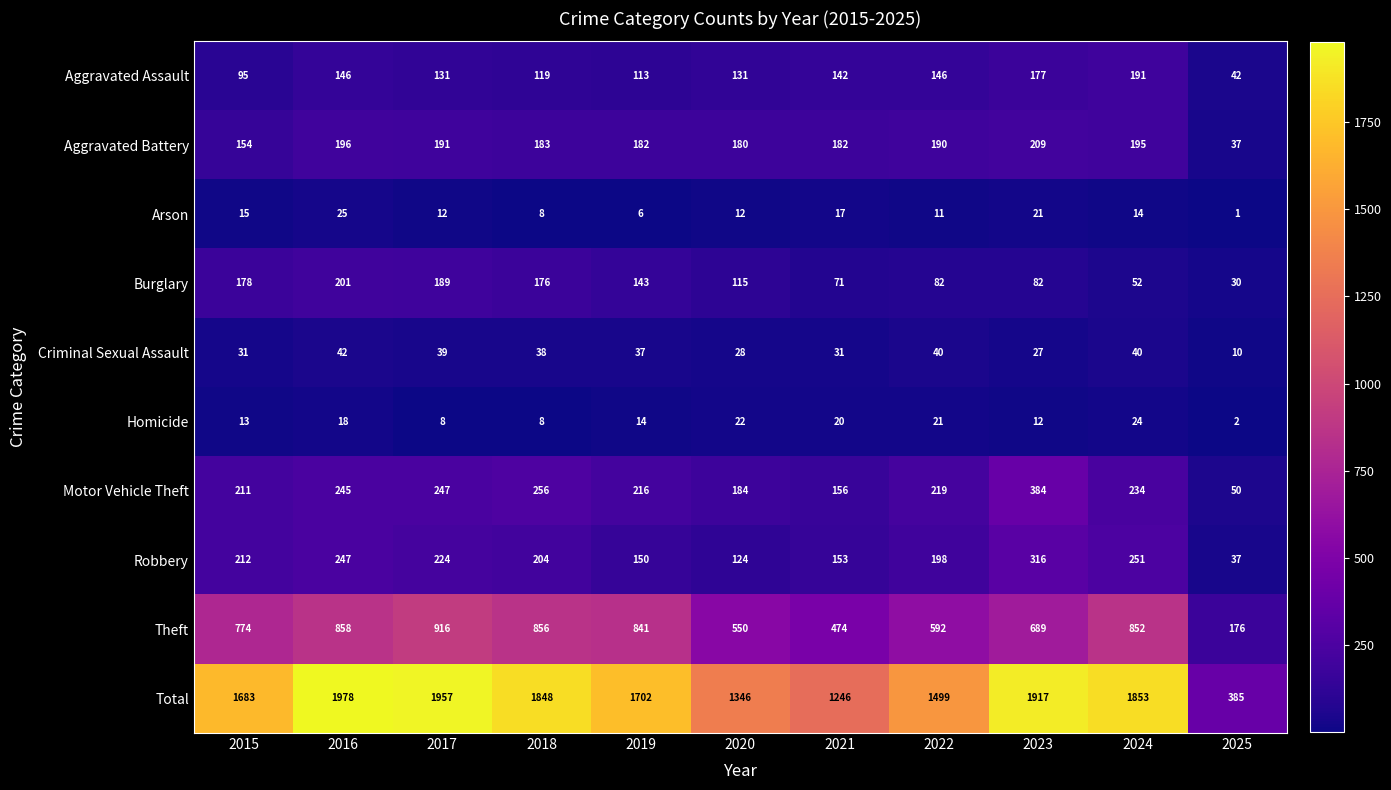

Count the number of categories in the chart.

11